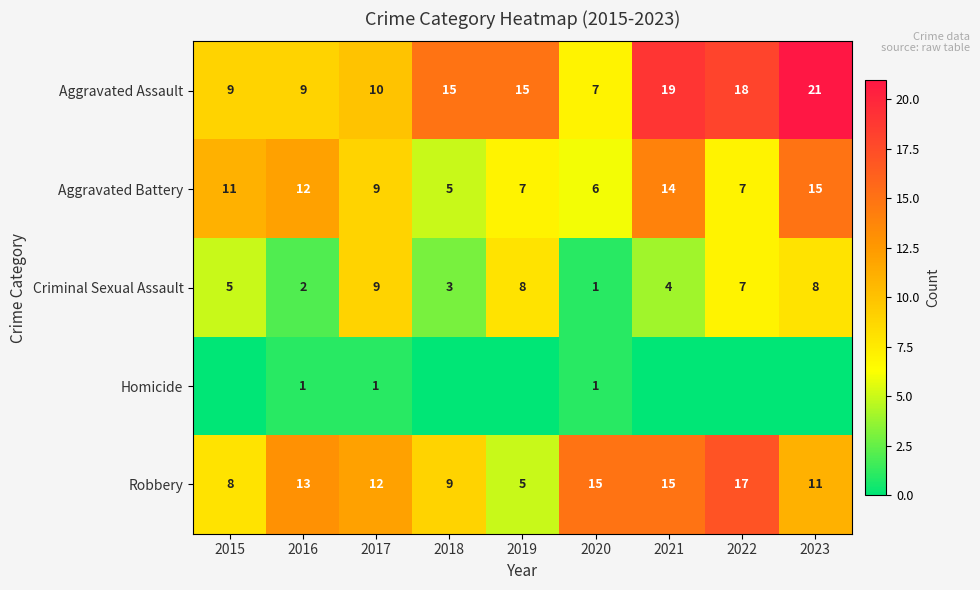

What is the highest value of the Aggravated Assault series?

21